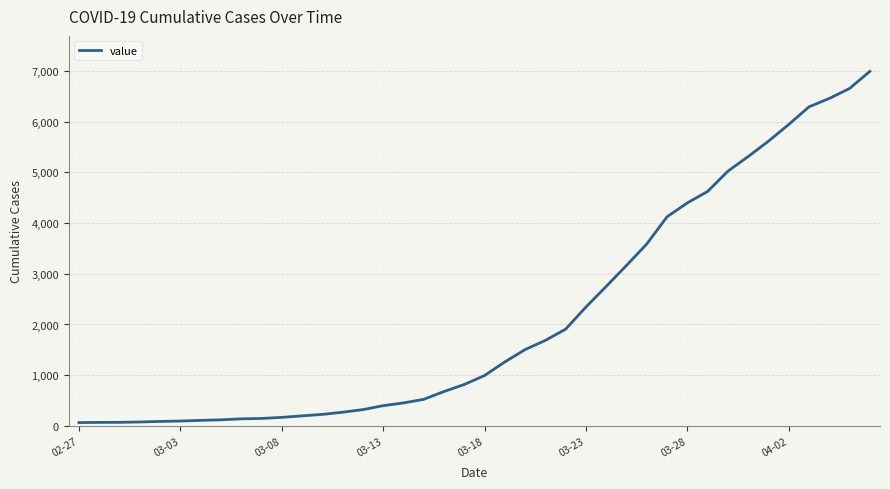

Does the chart display data point markers on the line(s)?

No